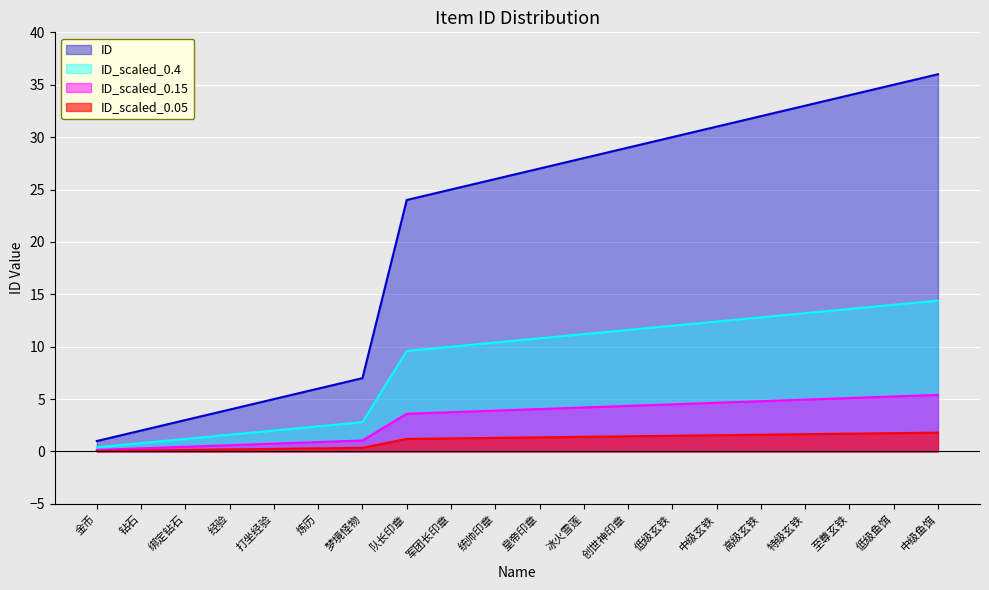

How many lines are shown in the chart?

4